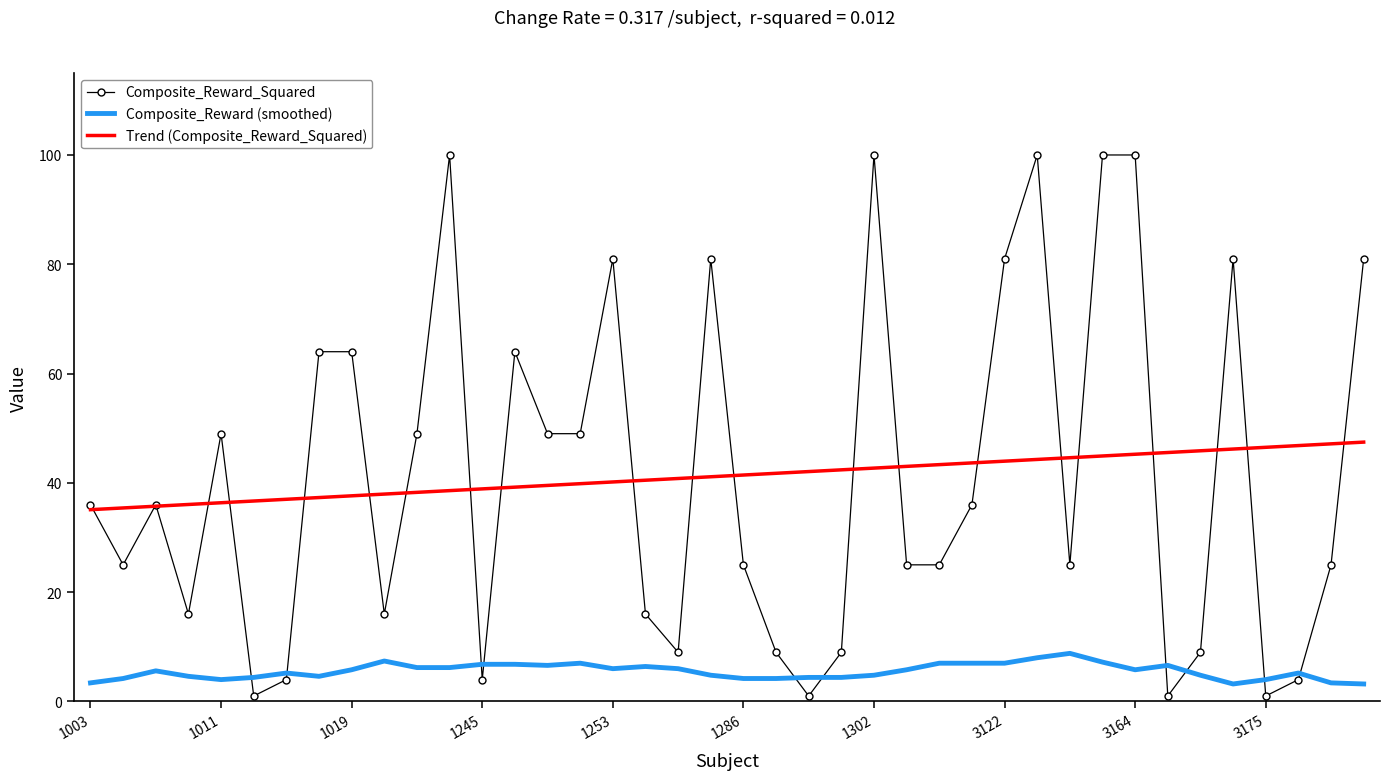

How many distinct data groups are displayed?

3